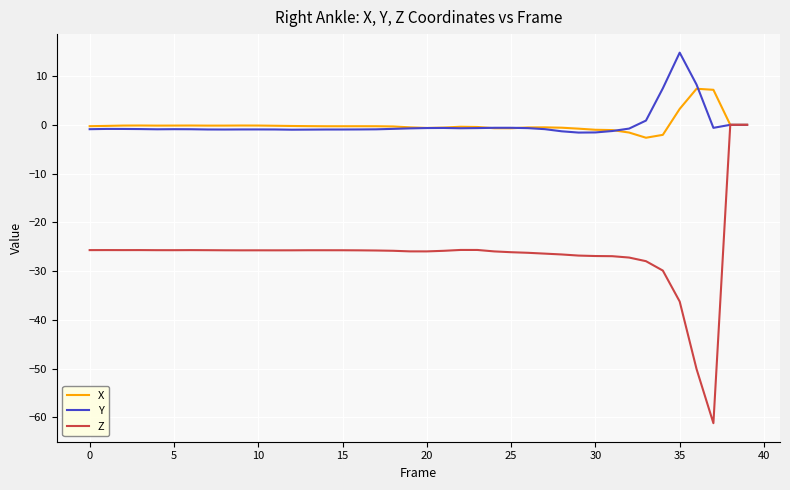

Which series has the widest spread of values?

Z